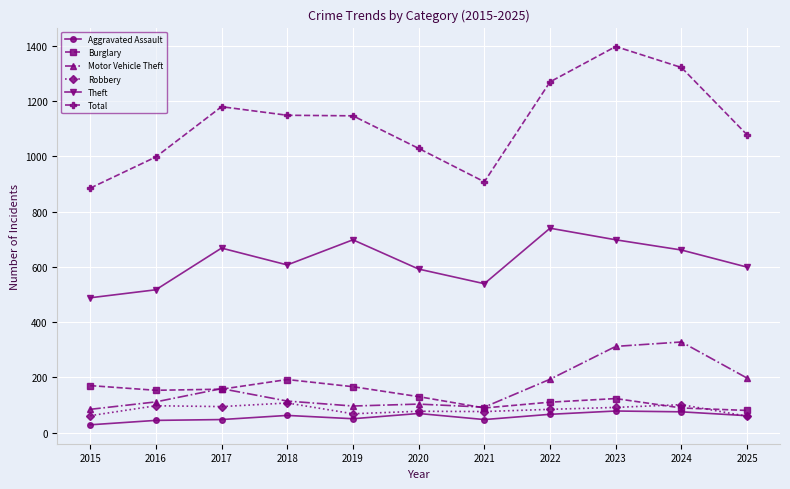

True or false: Theft and Burglary cross at least once.

False